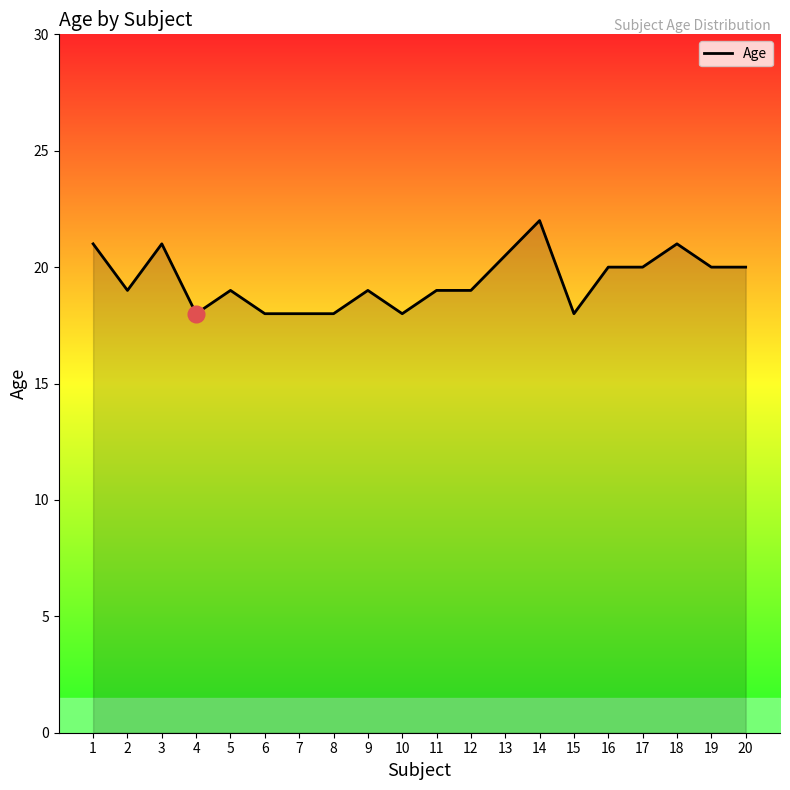

Approximately how many times larger is the value at 11 compared to 3?

0.9